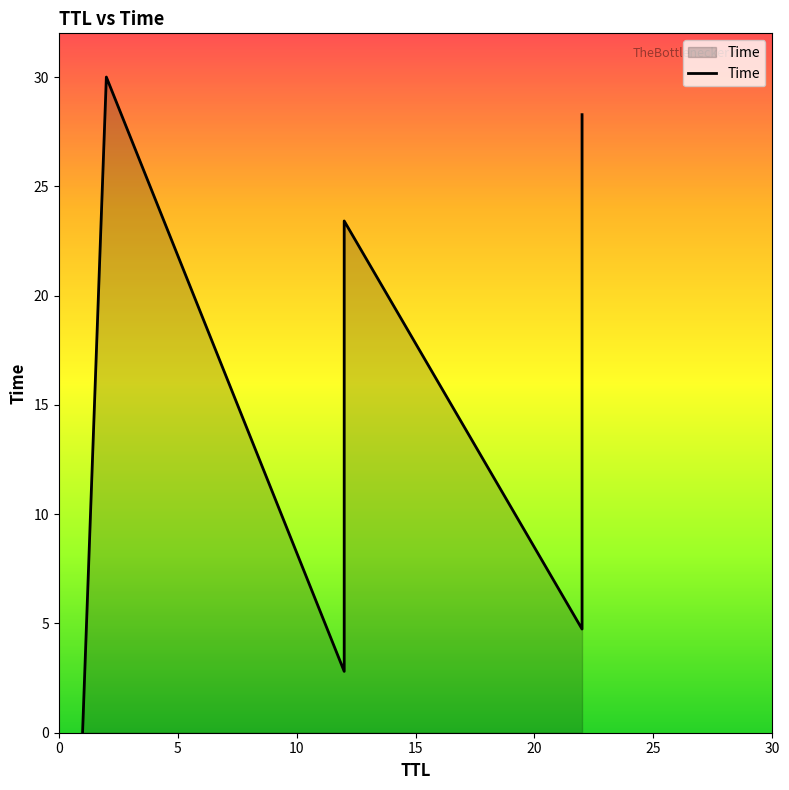

What is the sum of all values?

89.2